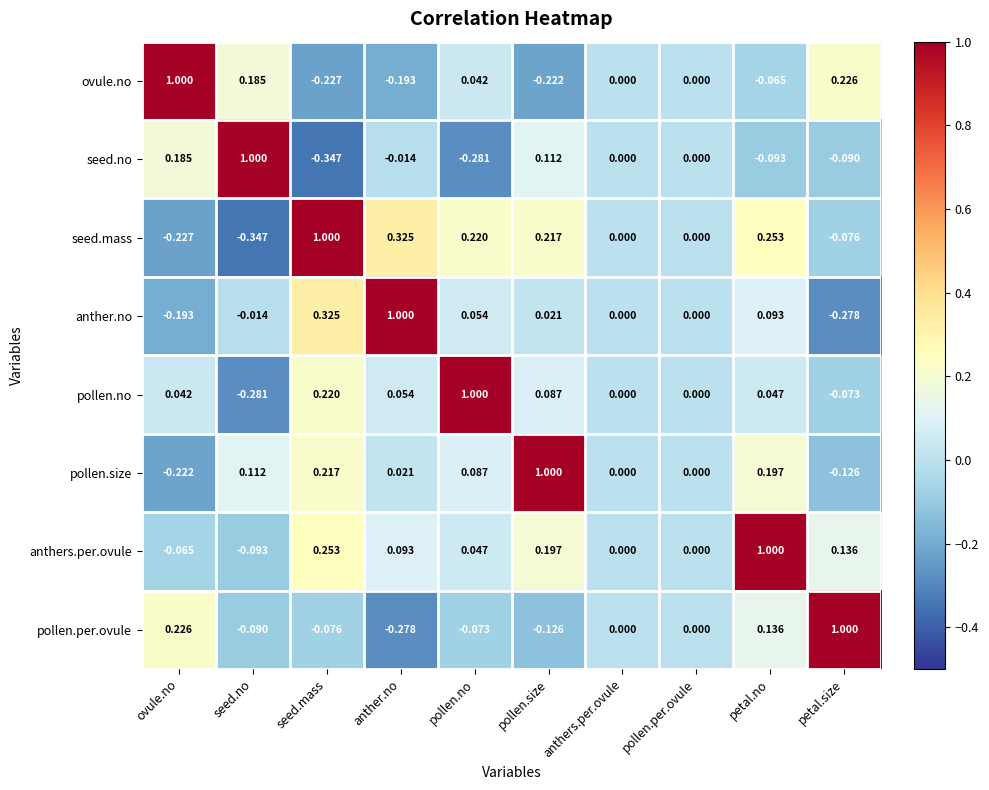

Which series has the largest total across all categories?

anthers.per.ovule